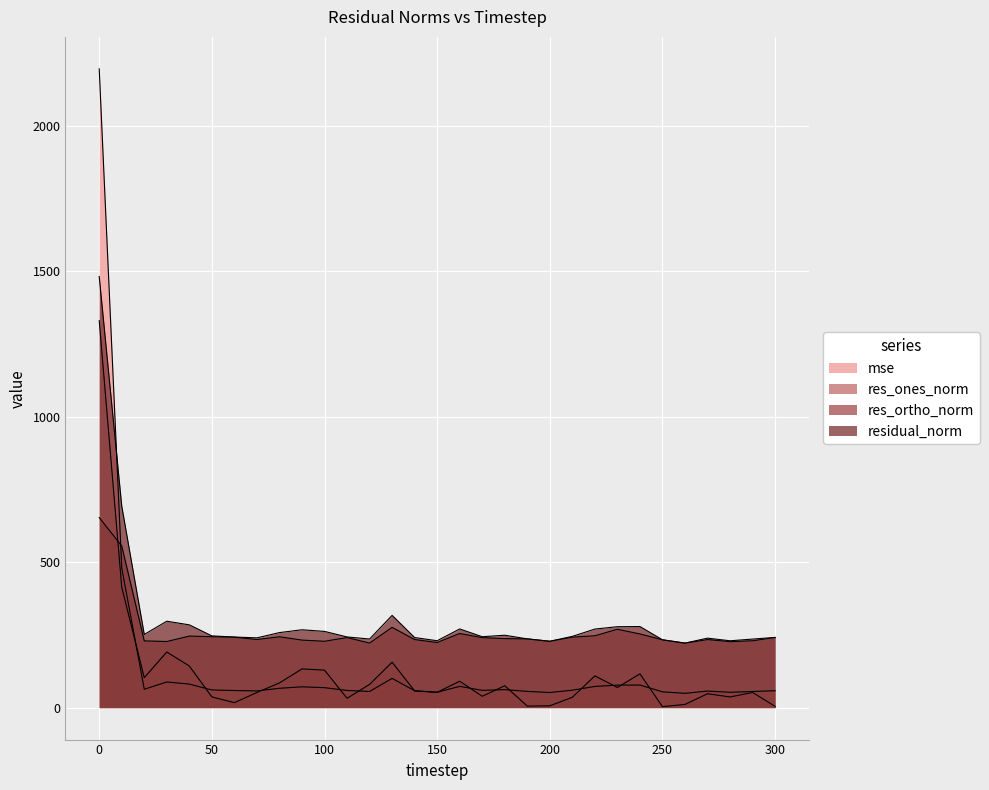

What is the lowest value of the residual_norm series?

221.8